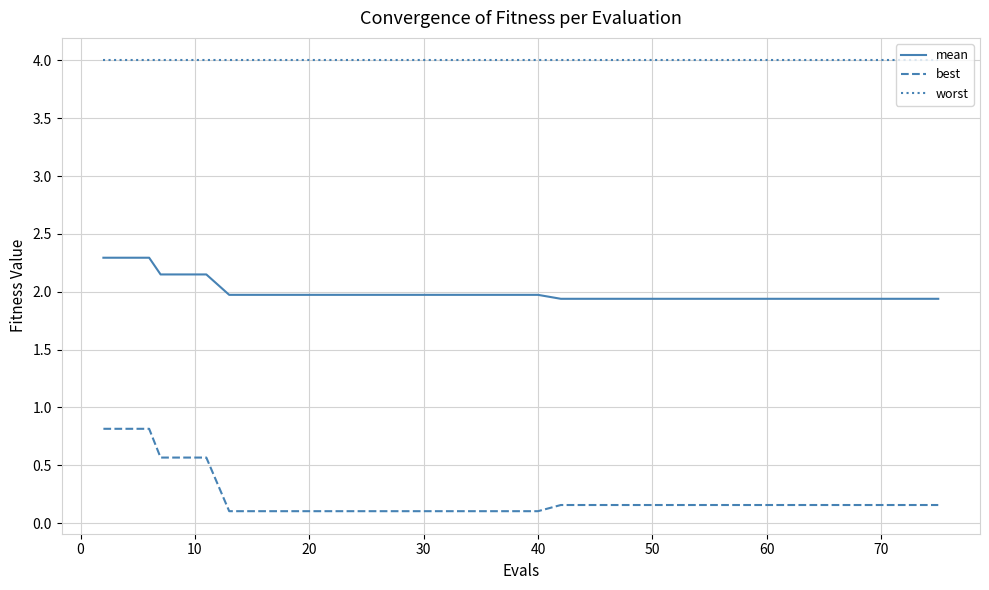

At how many categories does at least one series exceed 1?

40